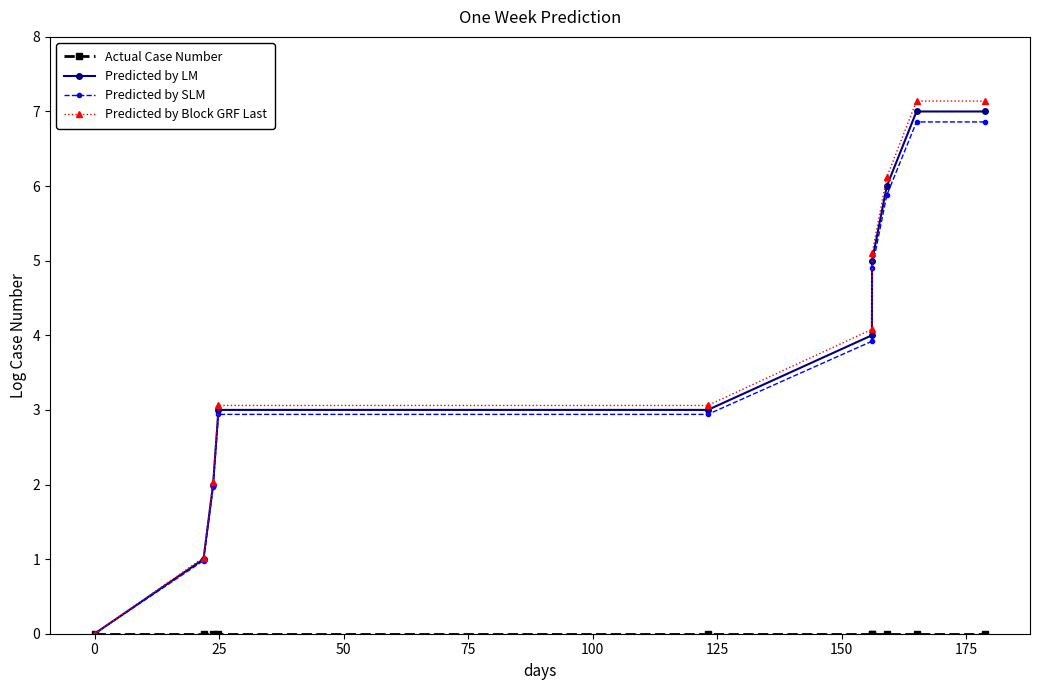

Does the chart have visible grid lines?

No